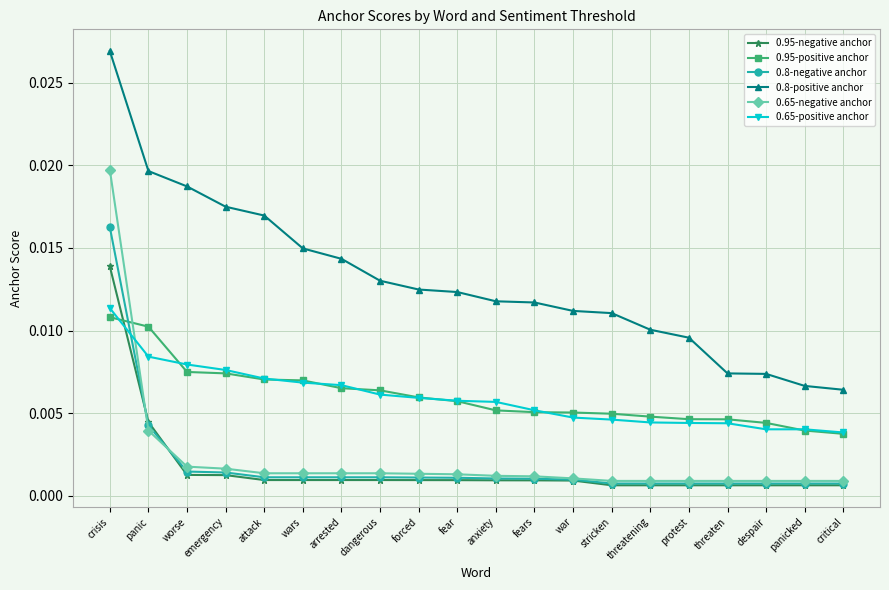

How many 0.95-positive anchor values are between 0 and 1?

20